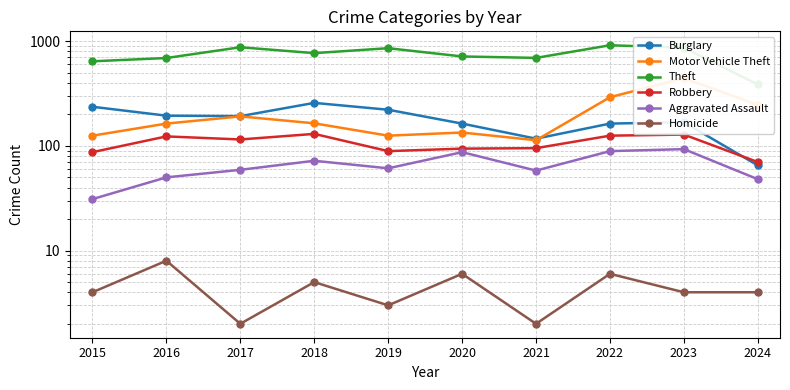

At which category does the chart reach its peak across all series?

2022